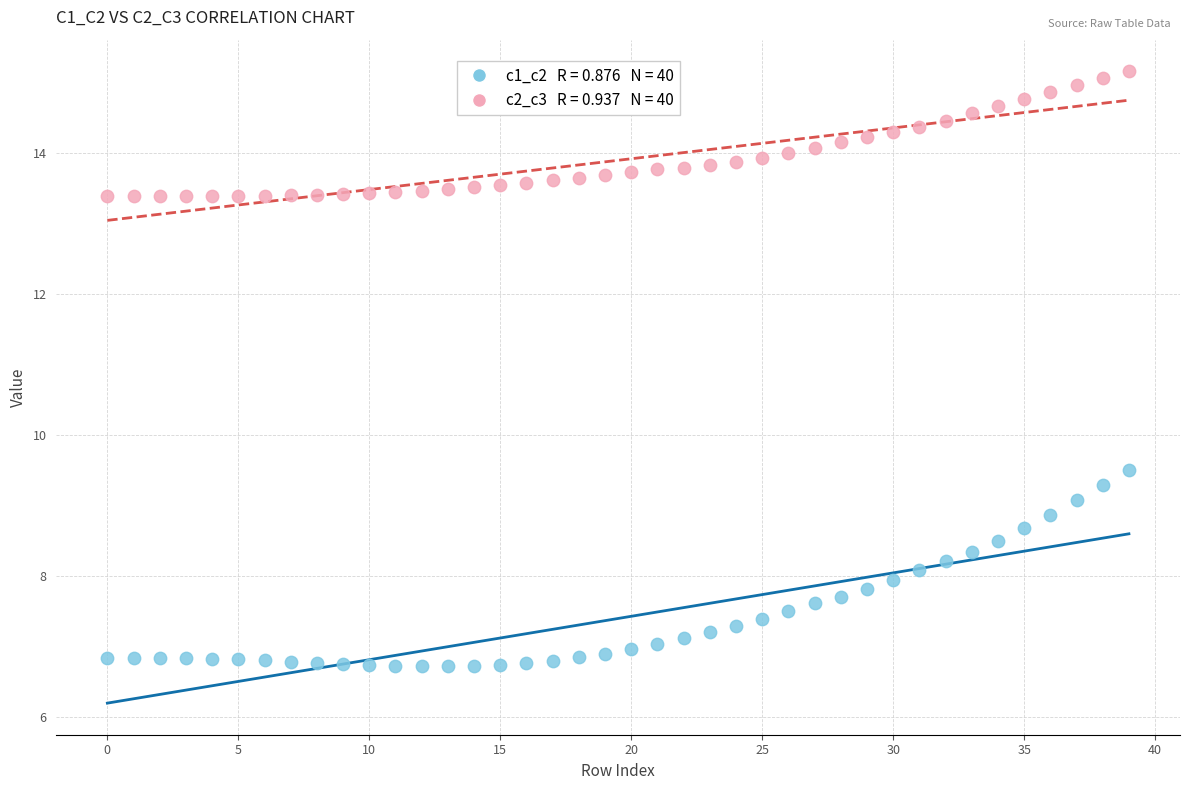

Across all series, what Y value is closest to 10?

9.5